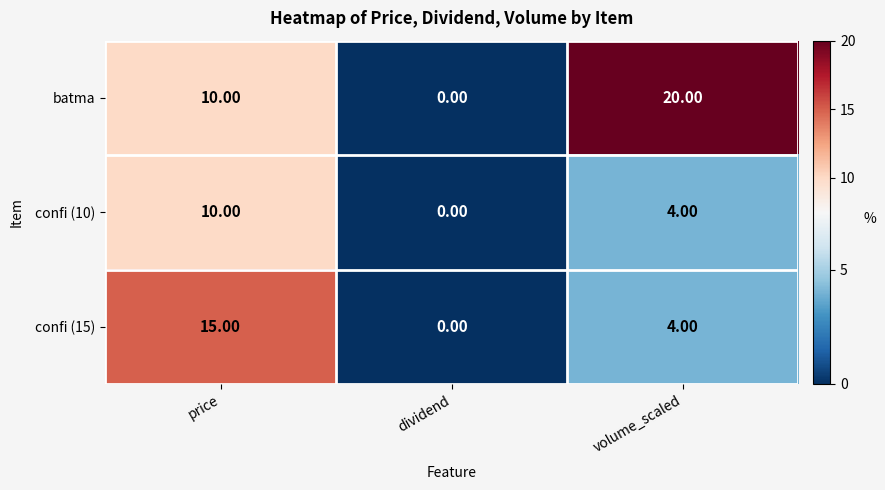

What is the difference between the maximum and minimum values in the confi (15) series?

15